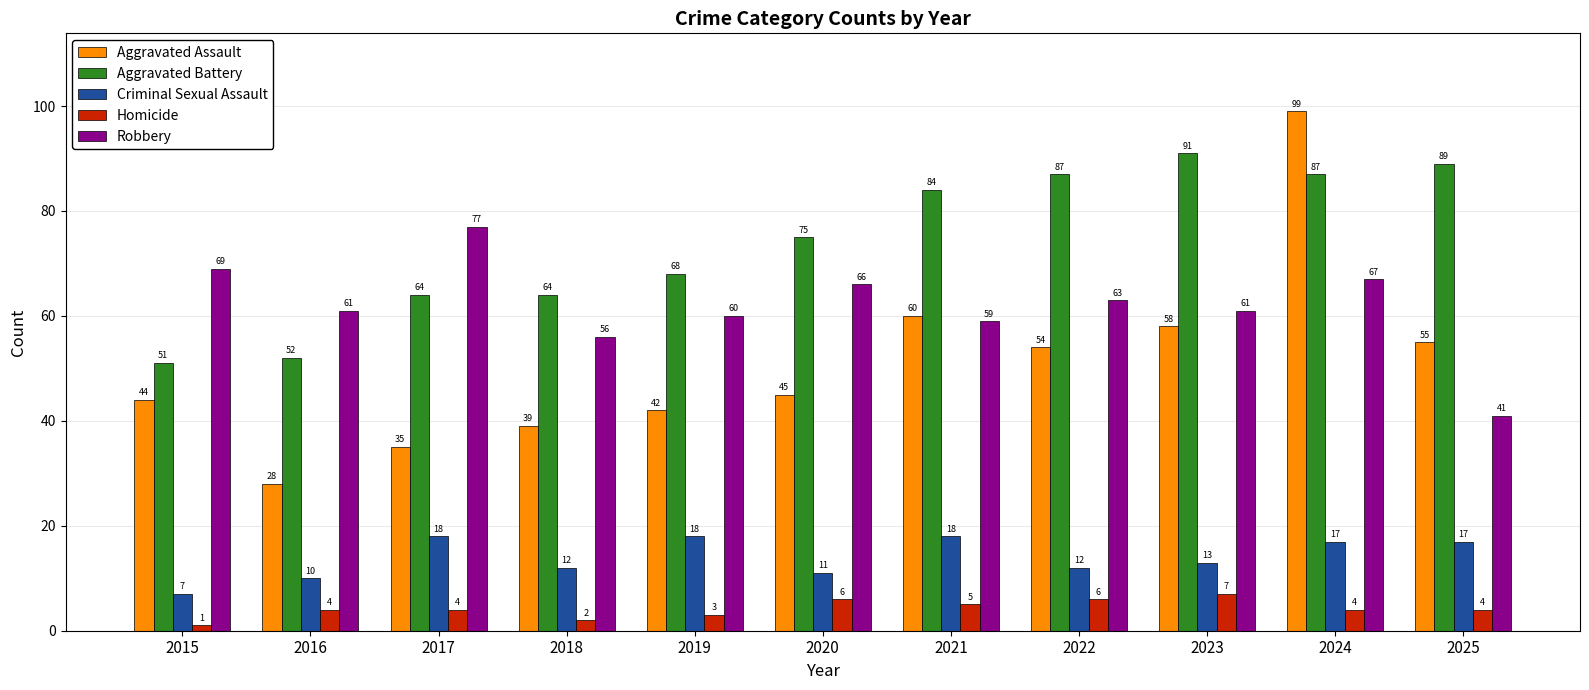

What is the sum of all Robbery values?

680